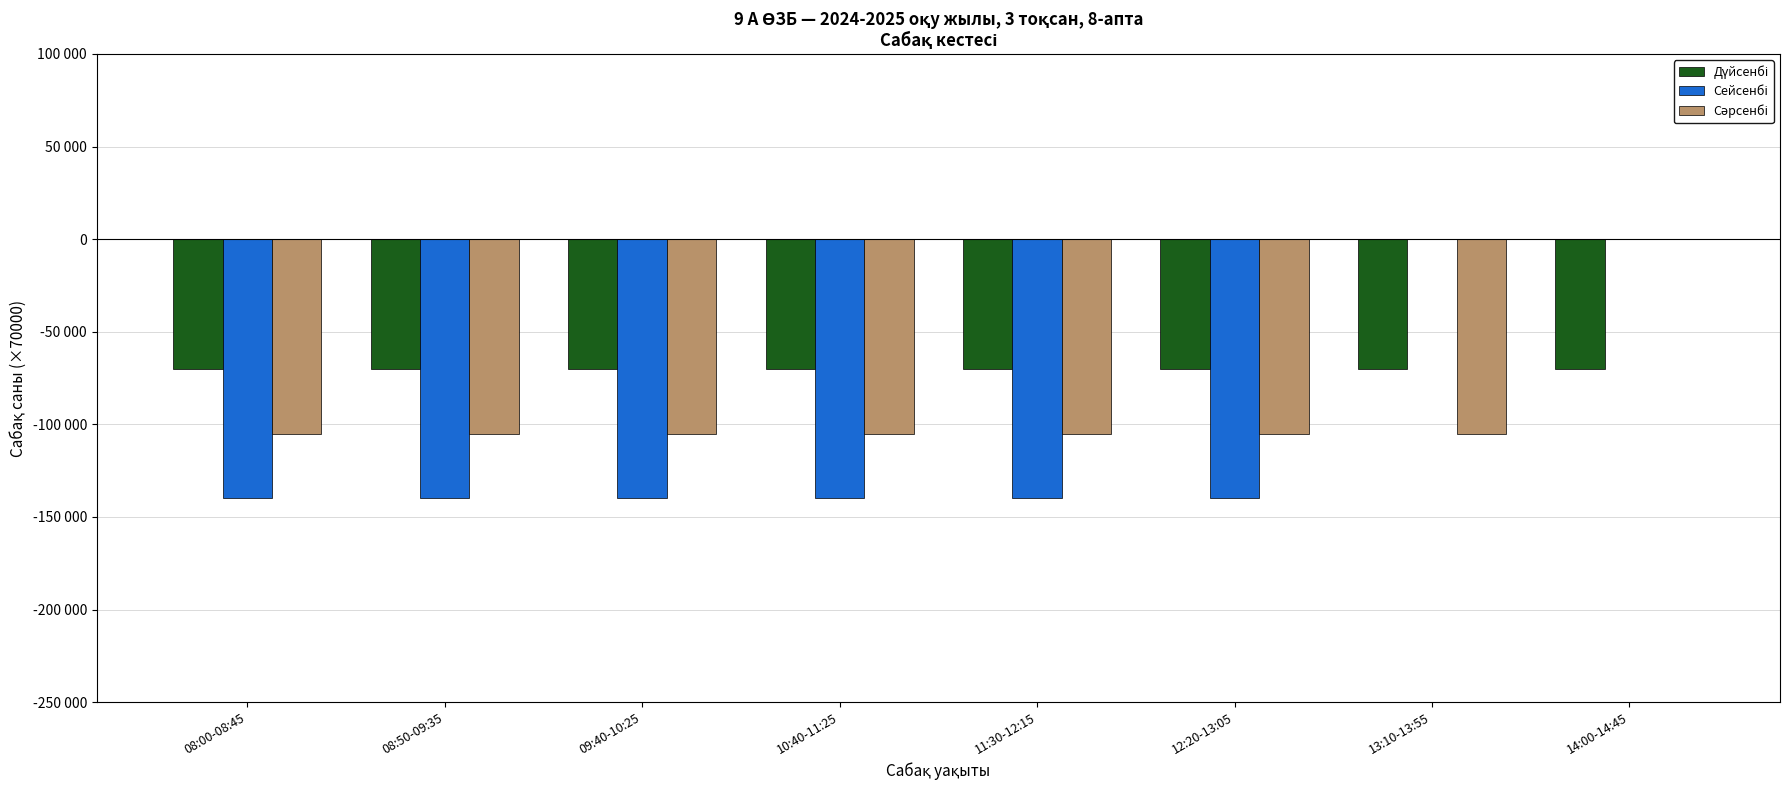

Which series has the widest spread of values?

Сейсенбі